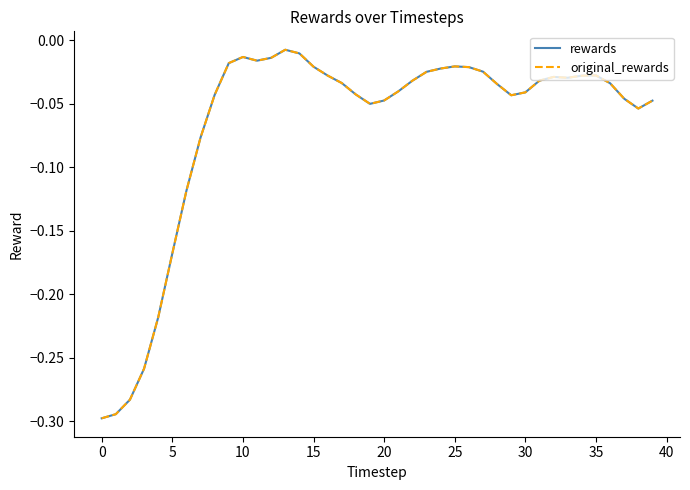

Does the chart have visible grid lines?

No